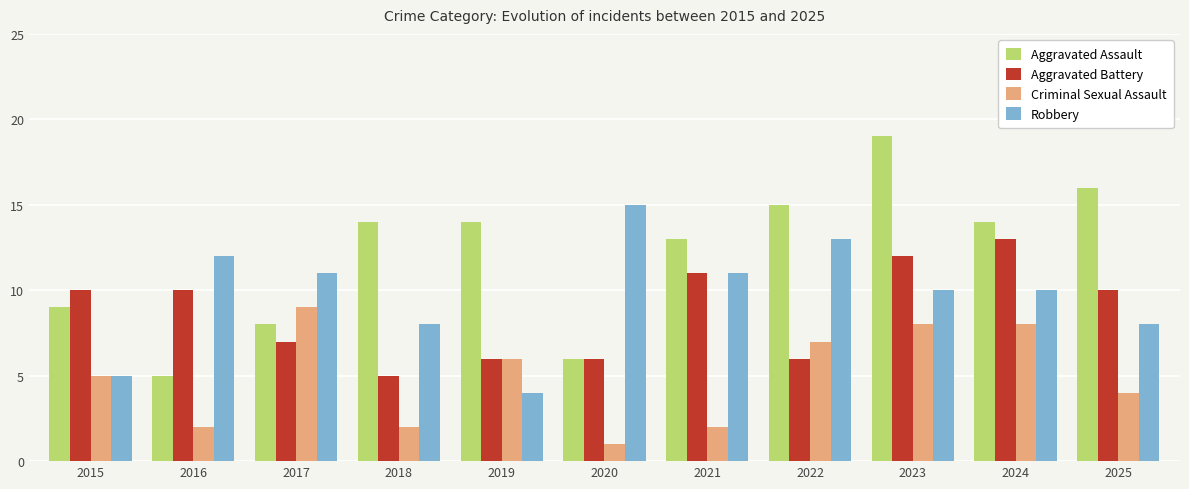

What value does the Criminal Sexual Assault series have at 2020?

1